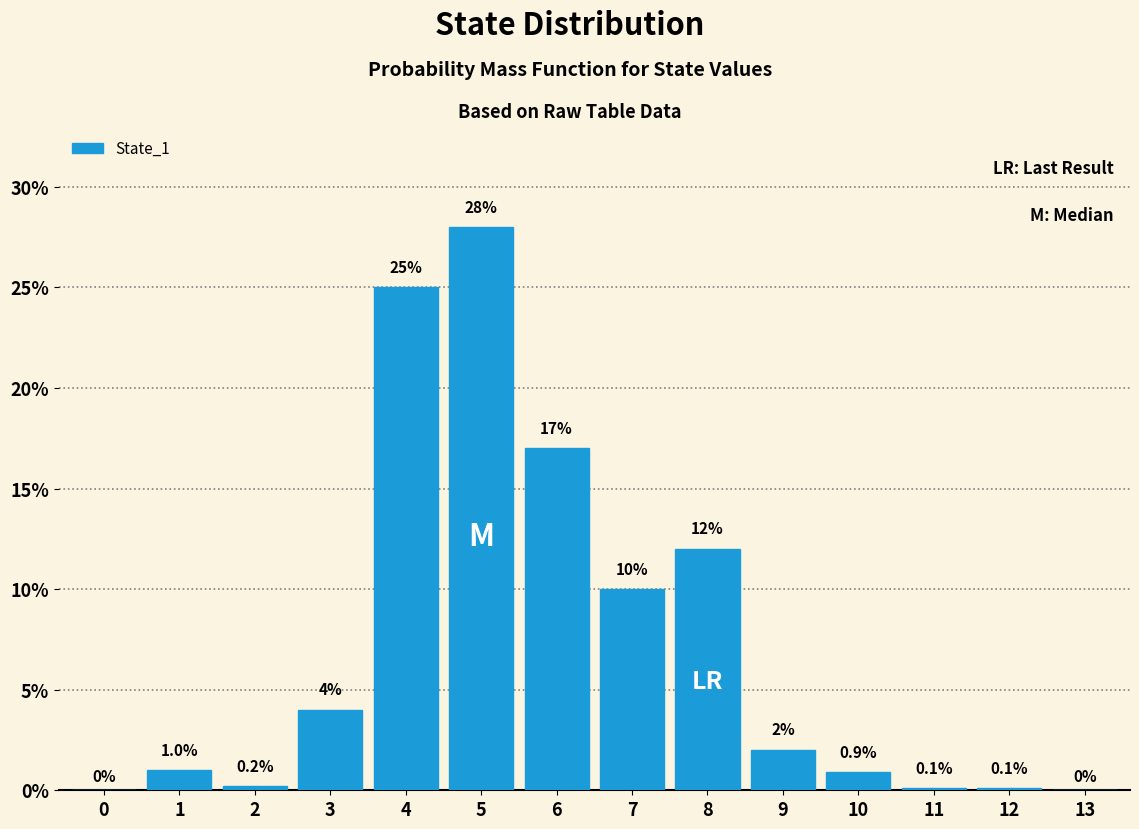

Reading left to right, transcribe all the data shown in this chart.

0=0.0	1=1.0	2=0.2	3=4.0	4=25.0	5=28.0	6=17.0	7=10.0	8=12.0	9=2.0	10=0.9	11=0.1	12=0.1	13=0.0